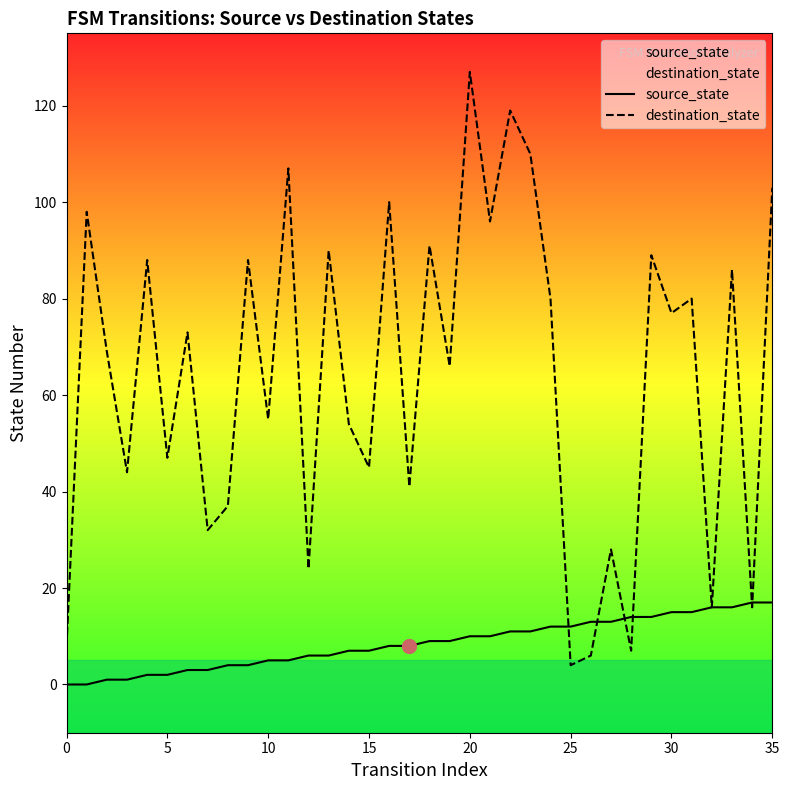

Between 34 and 35, which series saw the biggest shift?

destination_state